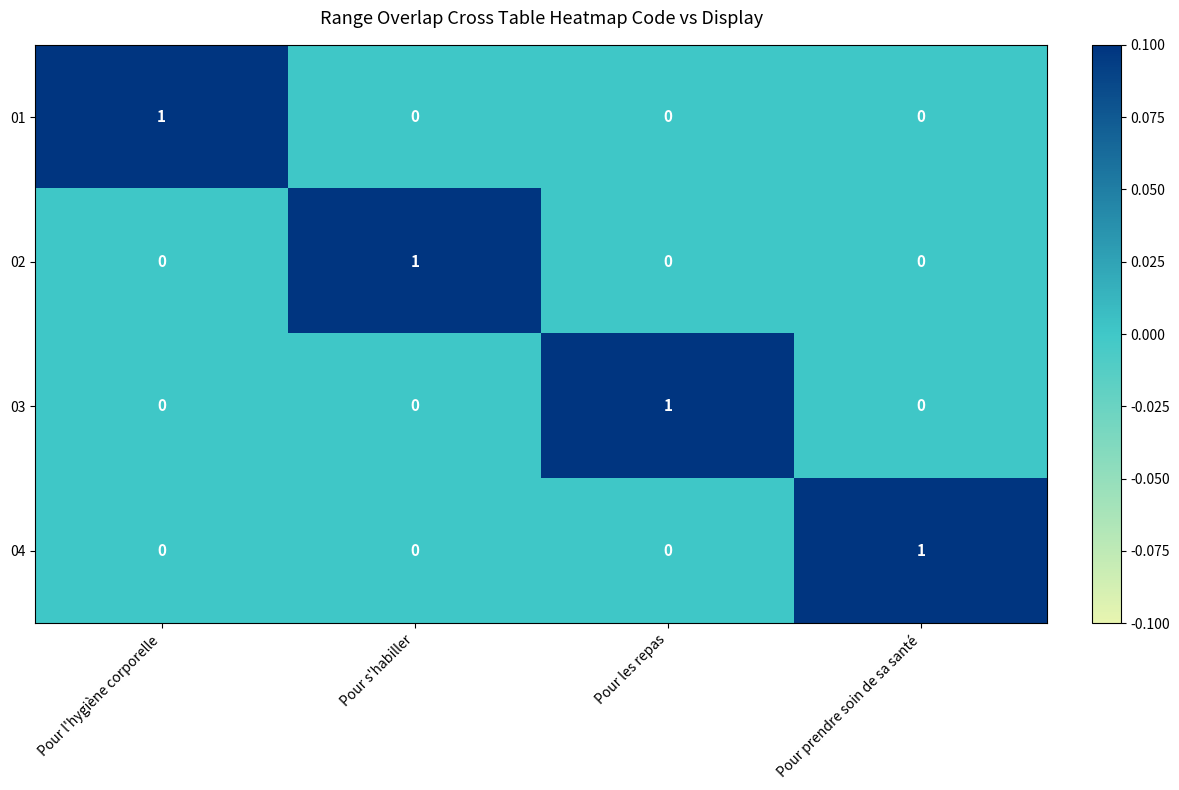

True or false: 04 has a value of 0 at Pour les repas.

True